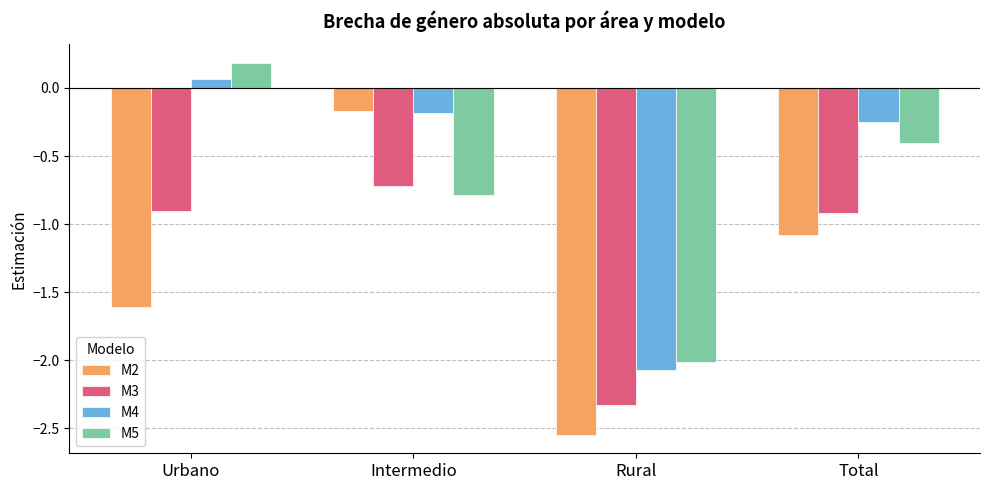

Rank the series by their average value, from lowest to highest.

M2, M3, M5, M4